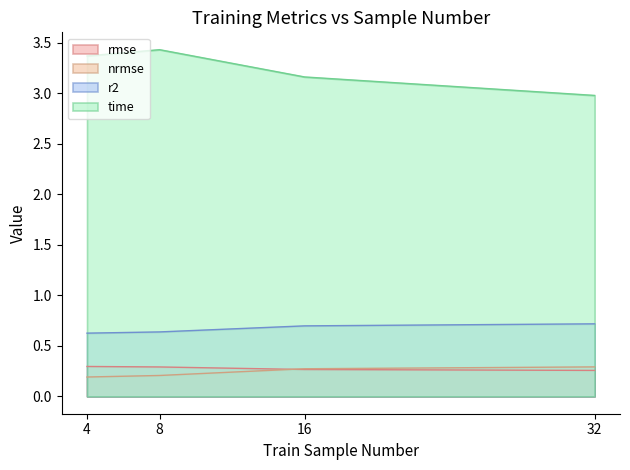

Reading left to right, transcribe all the data shown in this chart.

rmse: 0.3	0.3	0.3	0.3
nrmse: 0.2	0.2	0.3	0.3
r2: 0.6	0.6	0.7	0.7
time: 3.4	3.4	3.2	3.0